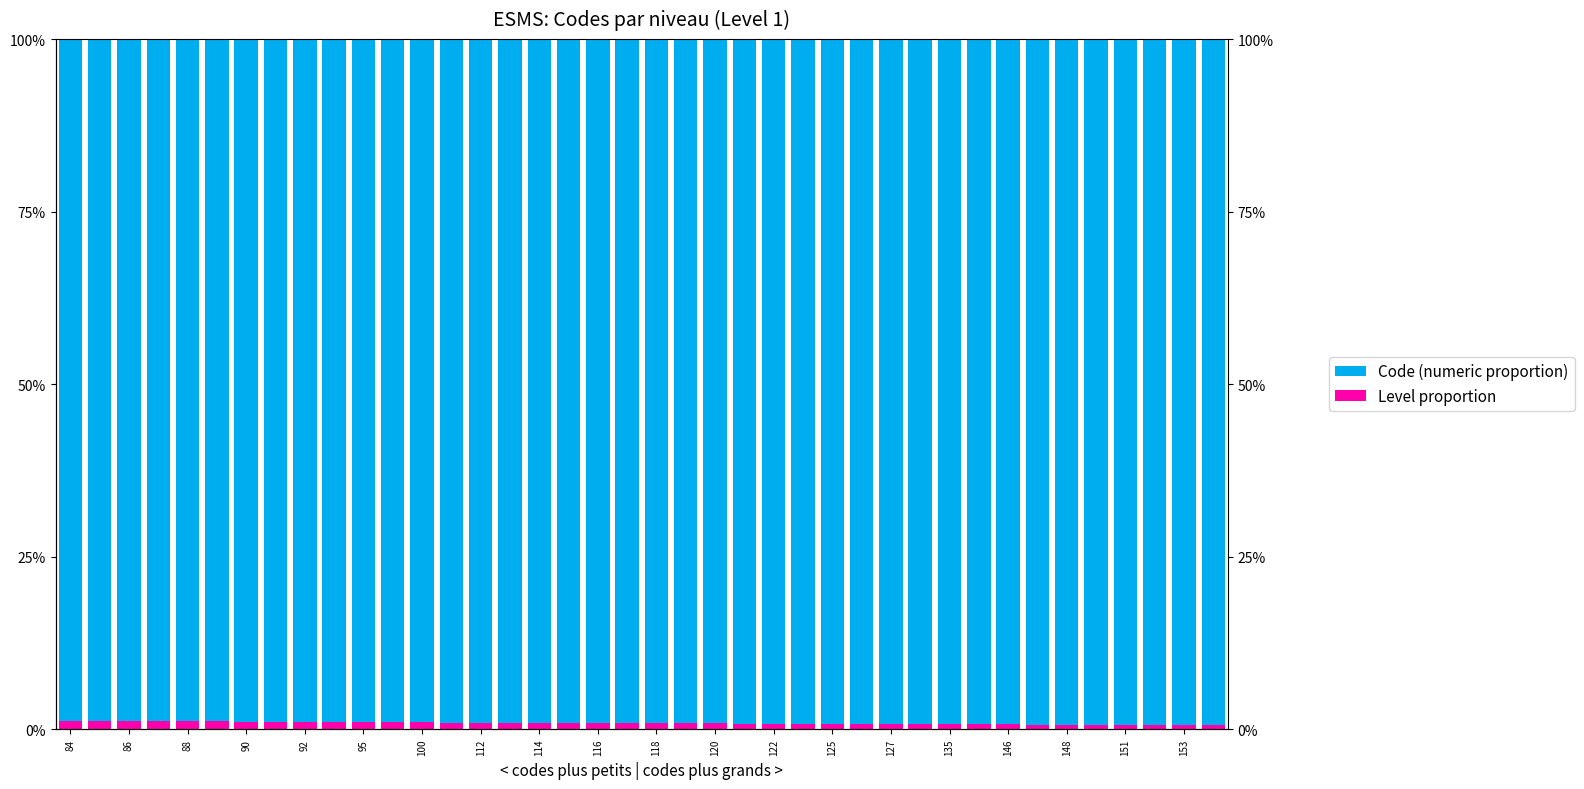

Is the value of Level proportion at 35 greater than the value of Code (numeric proportion) at 153?

No